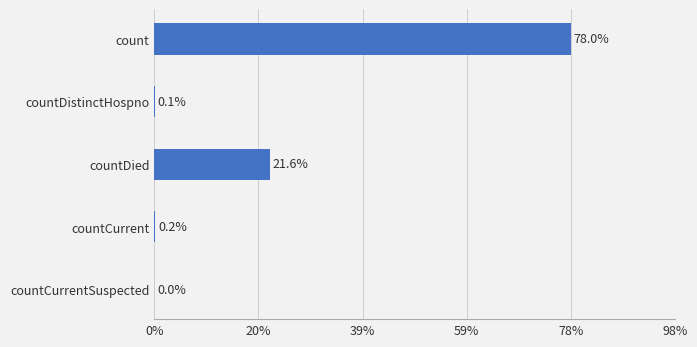

Are the bars horizontal?

Yes